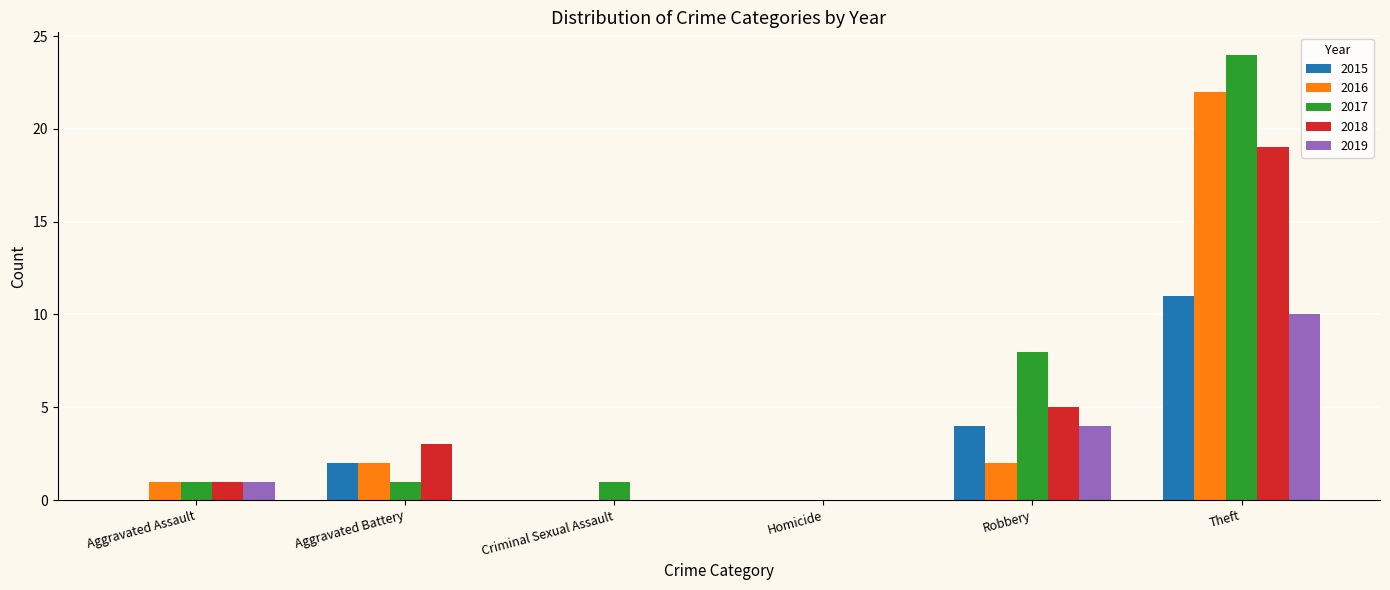

At which label is 2017 closest to 12?

Robbery